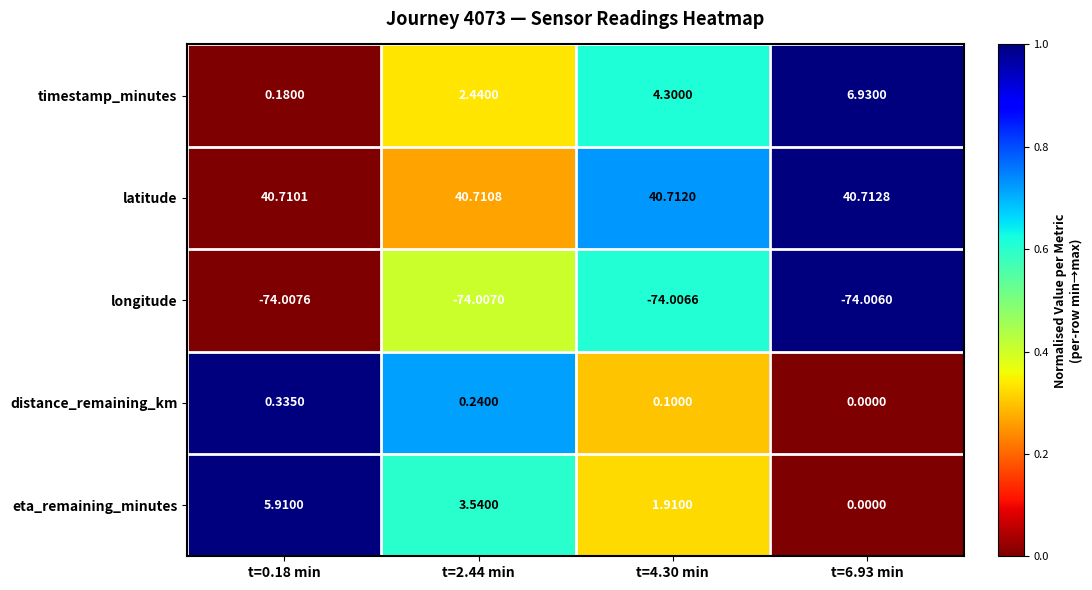

Which series has the largest total across all categories?

latitude